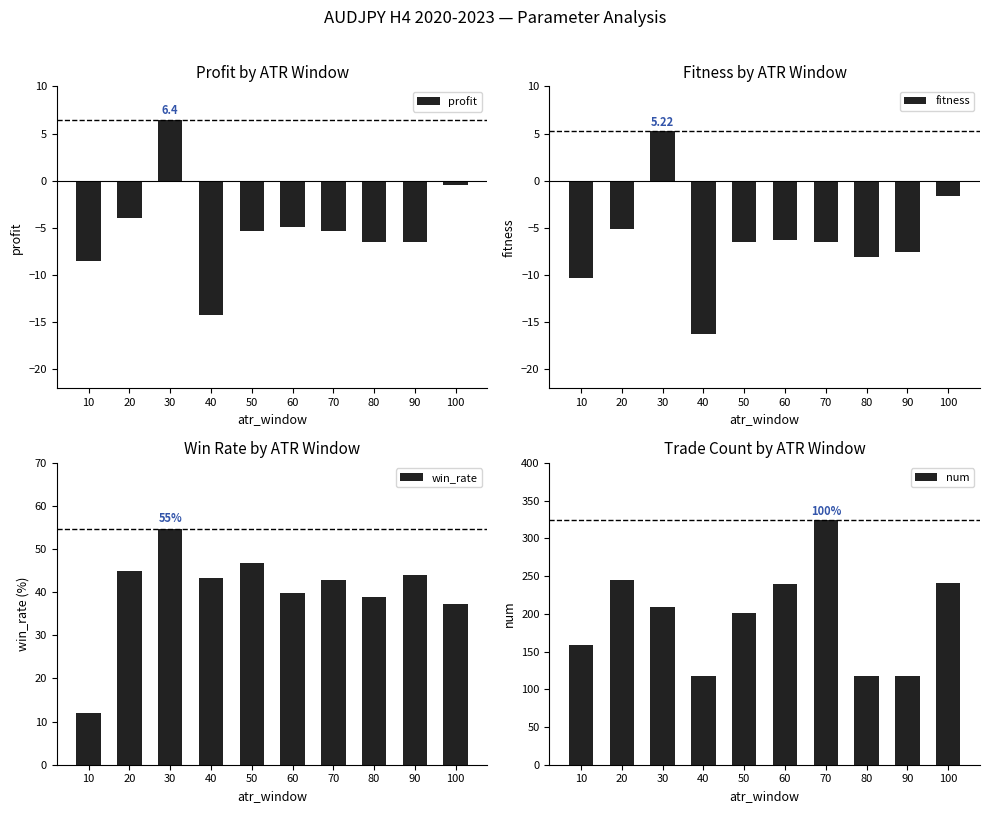

Reading left to right, list all the values displayed in this chart.

profit: -8.5	-3.9	6.4	-14.3	-5.4	-5.0	-5.3	-6.5	-6.5	-0.4
fitness: -10.3	-5.1	5.2	-16.3	-6.6	-6.3	-6.5	-8.1	-7.6	-1.6
win_rate: 11.9	44.9	54.5	43.2	46.8	39.8	42.9	39.0	44.1	37.3
num: 159.0	245.0	209.0	118.0	201.0	239.0	324.0	118.0	118.0	241.0